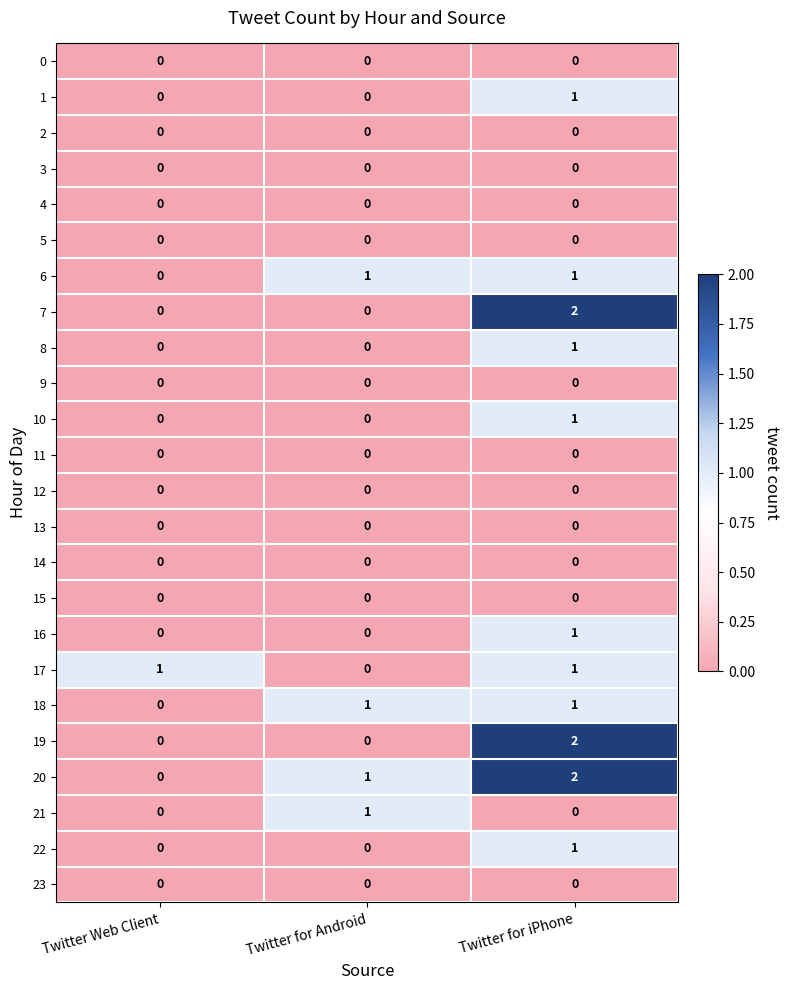

At how many categories does at least one series exceed 0?

3